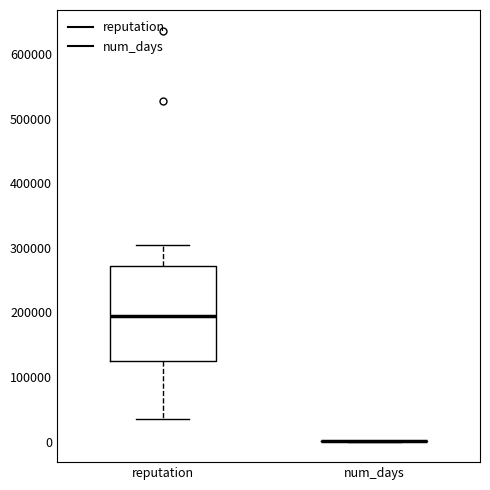

Reading left to right, read every box against the y-axis: the position of its median line, the range the box covers, and the ends of its whiskers. The values are not printed on the chart, so give them approximately, as read against the axis.

reputation: median 200000, box 120000 to 270000, whiskers 40000 to 300000
num_days: box collapsed to a line at 0, whiskers 0 to 0